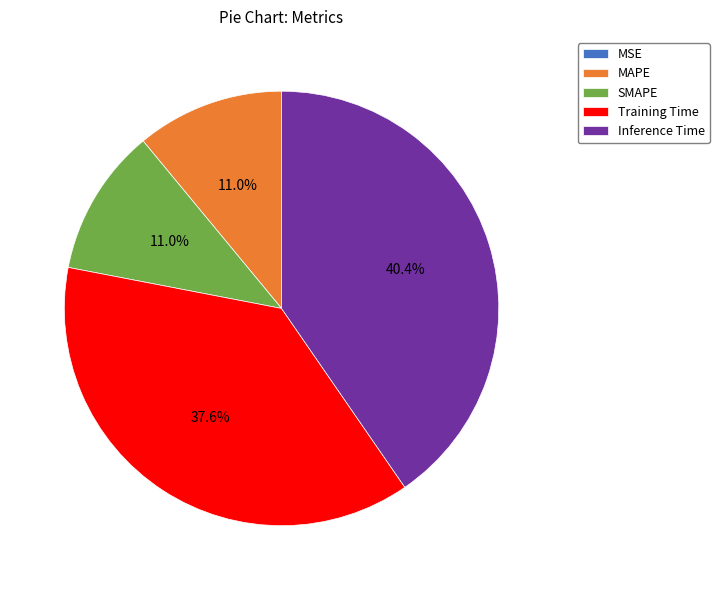

Combined, do SMAPE and MAPE account for over 50%?

No